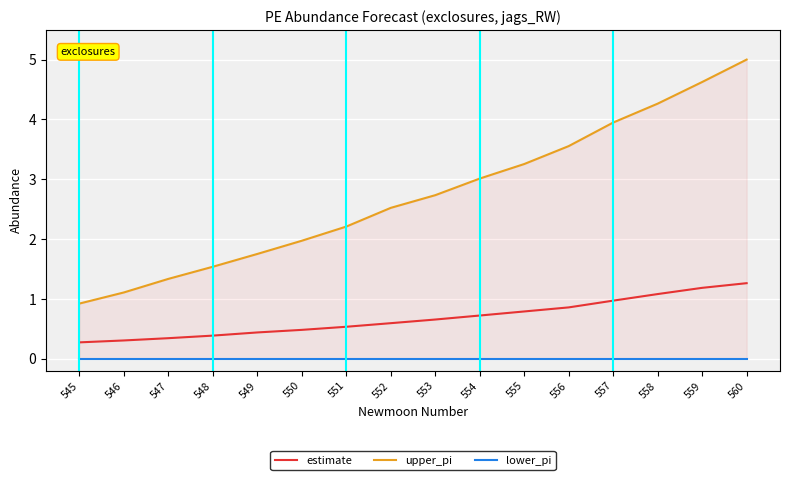

True or false: estimate has a value of 0.7 at 554.

True